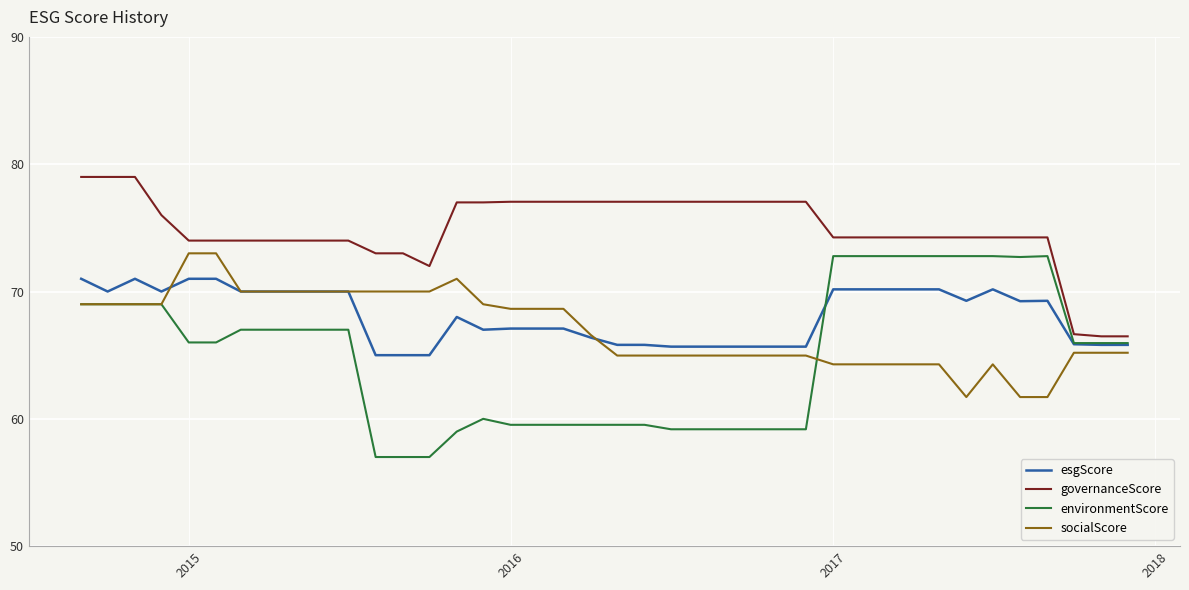

What is the smallest value displayed?

57.0